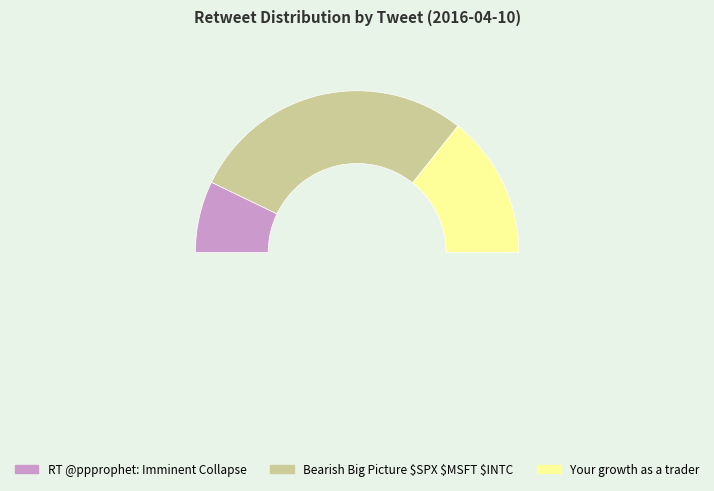

What is the total percentage of RT @ppprophet: Imminent Collapse and Your growth as a trader?

42.9%